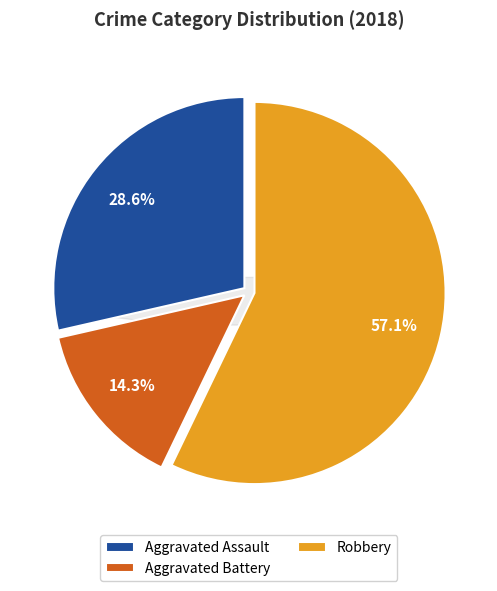

How many segments does this pie chart have?

3